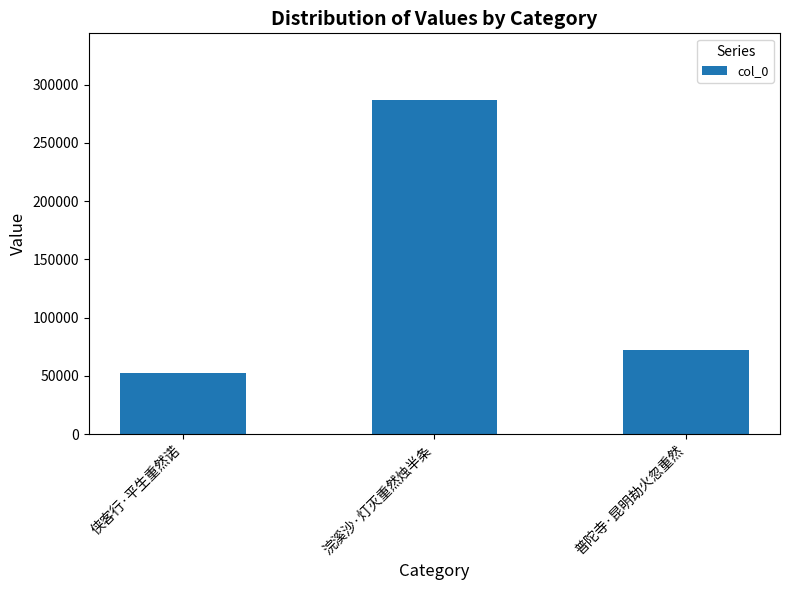

The value at 普陀寺·昆明劫火忽重然 is 72497. True or false?

True